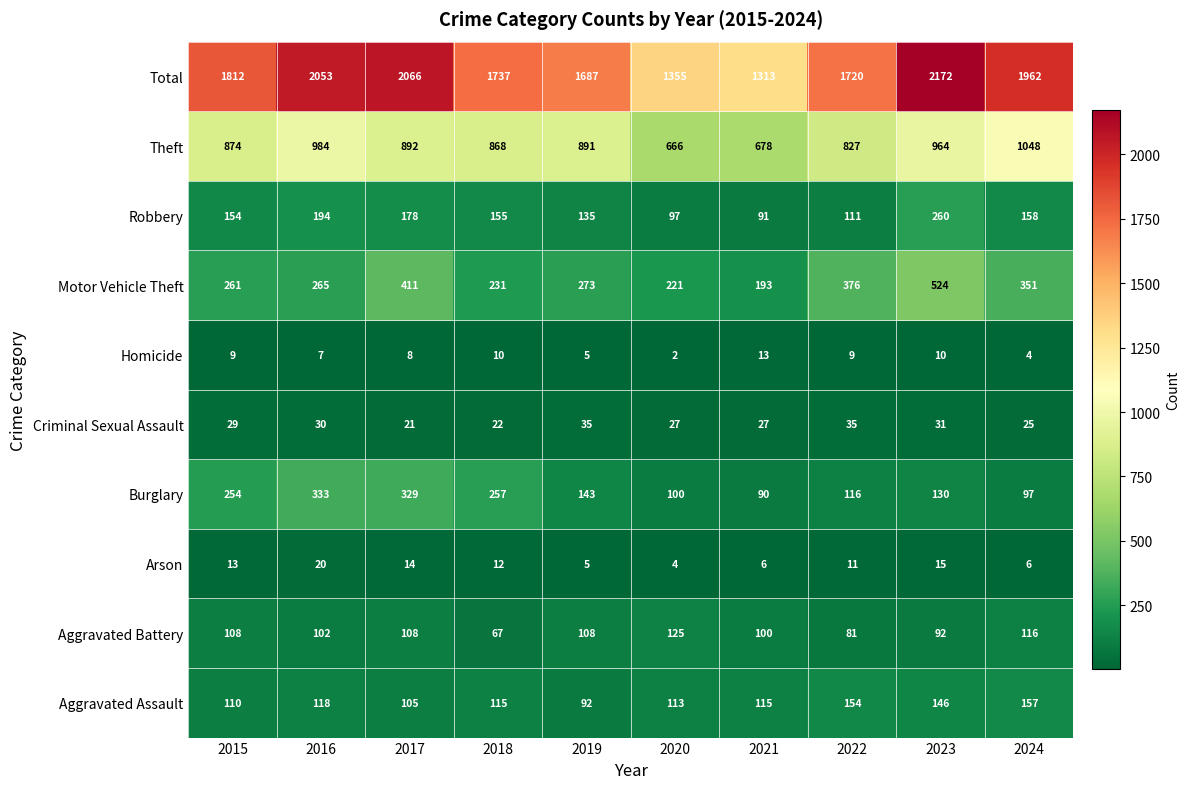

What is the difference between the maximum and minimum values in the Robbery series?

169